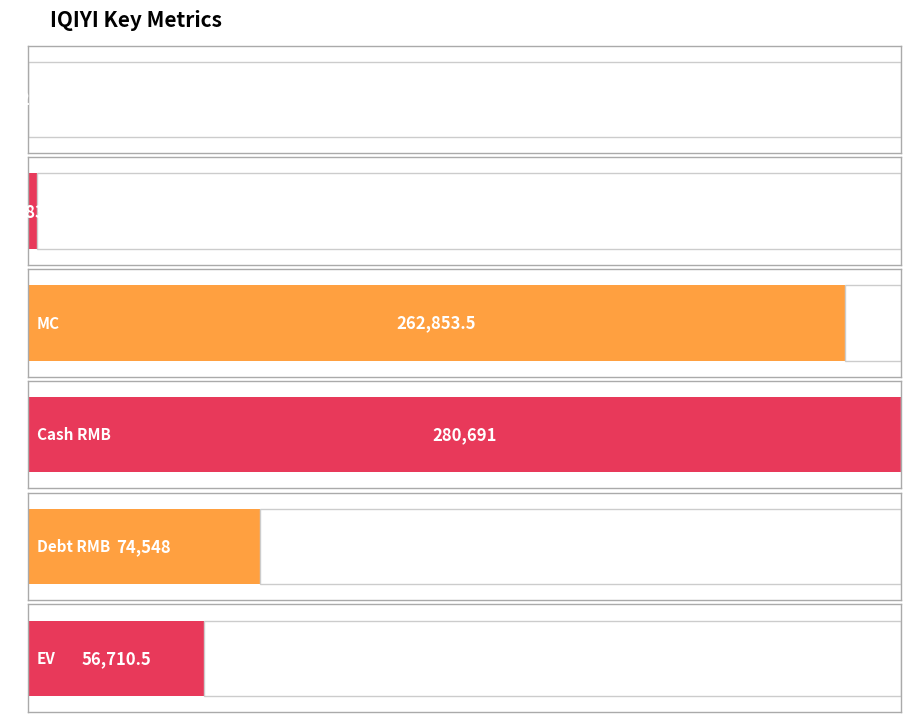

Rank the categories by value from highest to lowest.

Cash RMB, MC, Debt RMB, EV, Shares, Price